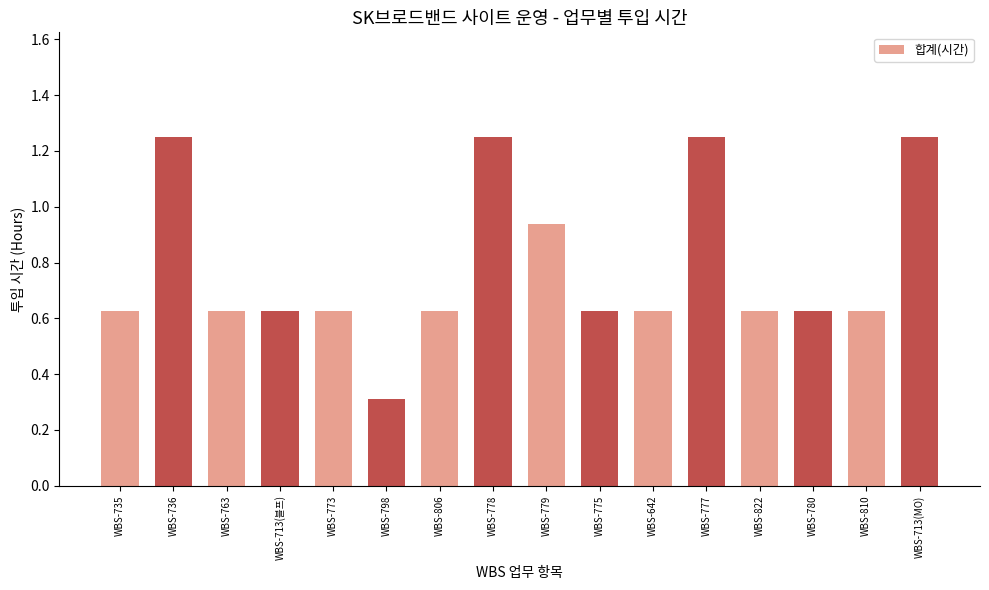

Which label corresponds to the smallest value in the chart?

WBS-798